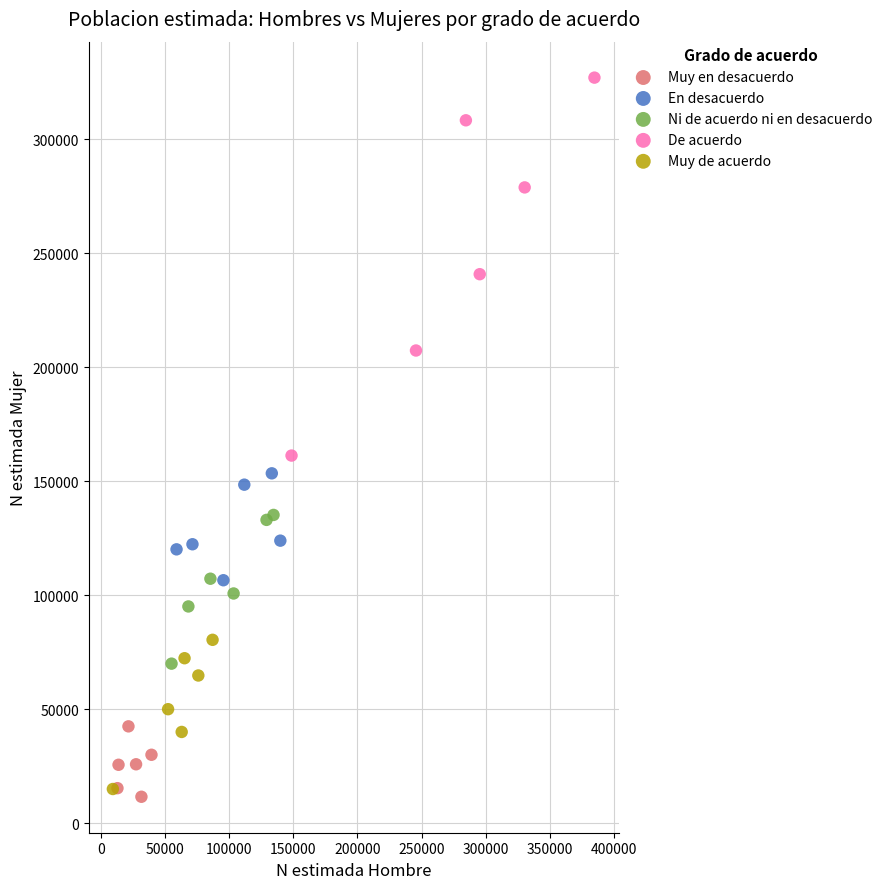

Which series has the largest Y range (max minus min)?

De acuerdo